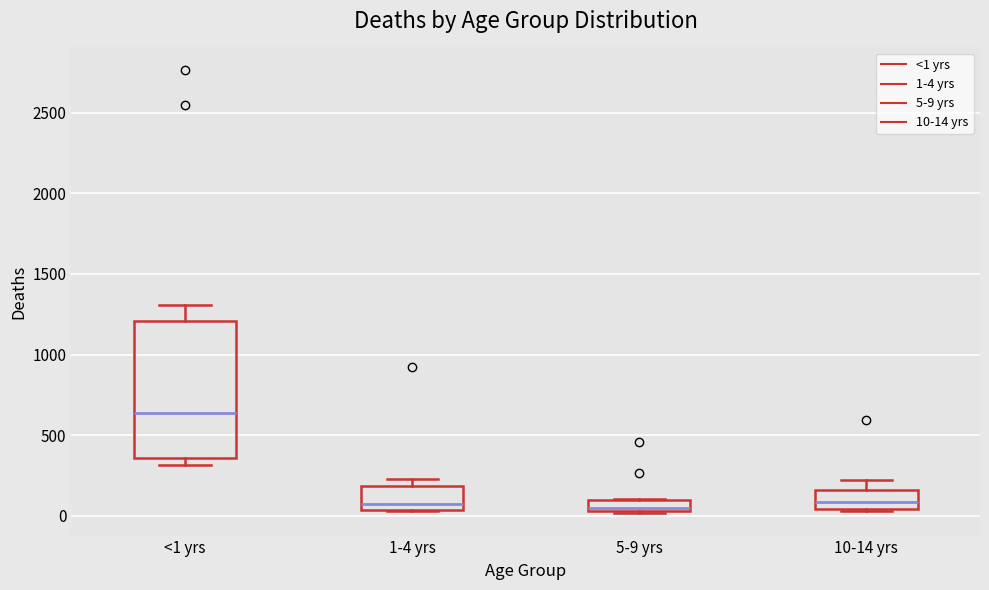

Which box's median line is the highest?

<1 yrs